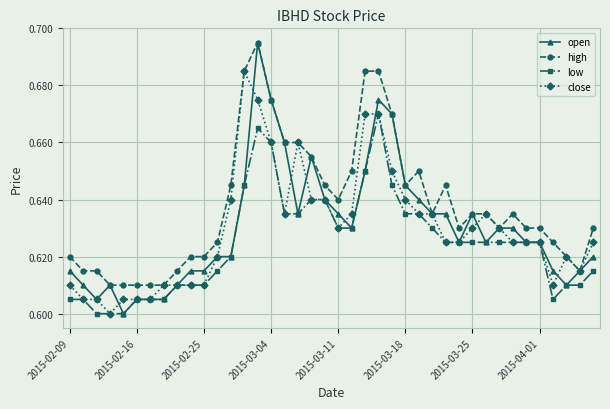

At how many categories does at least one series exceed 0?

40